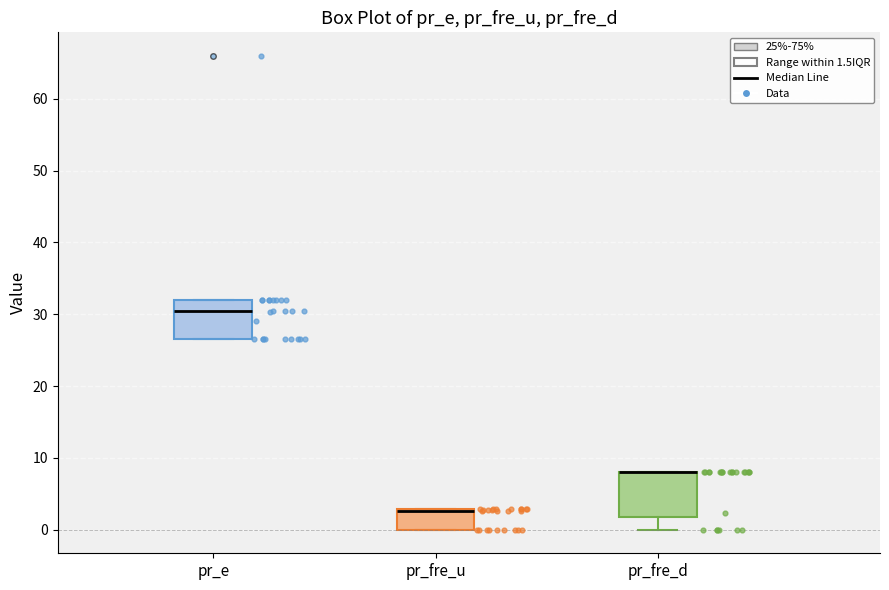

Reading left to right, read every box against the y-axis: the position of its median line, the range the box covers, and the ends of its whiskers. The values are not printed on the chart, so give them approximately, as read against the axis.

pr_e: median 30, box 27 to 32, whiskers 27 to 32
pr_fre_u: median 3 (drawn on the box's upper edge), box 0 to 3, whiskers 0 to 3
pr_fre_d: median 8 (drawn on the box's upper edge), box 2 to 8, whiskers 0 to 8